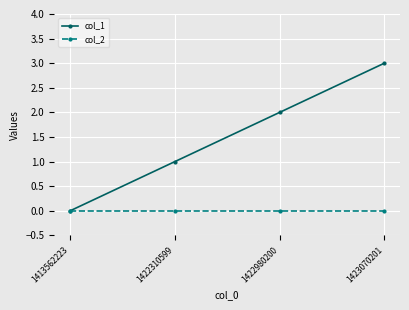

Reading right to left, extract all data points from this chart.

col_1: 3	2	1	0
col_2: 0	0	0	0